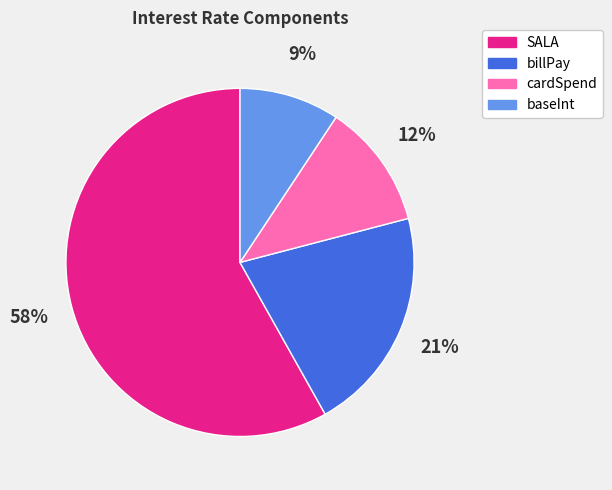

To the nearest percent, what is the difference between the largest and smallest slice percentages?

49%